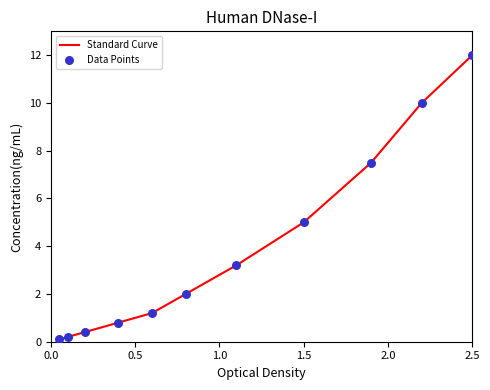

Does the chart have visible grid lines?

No